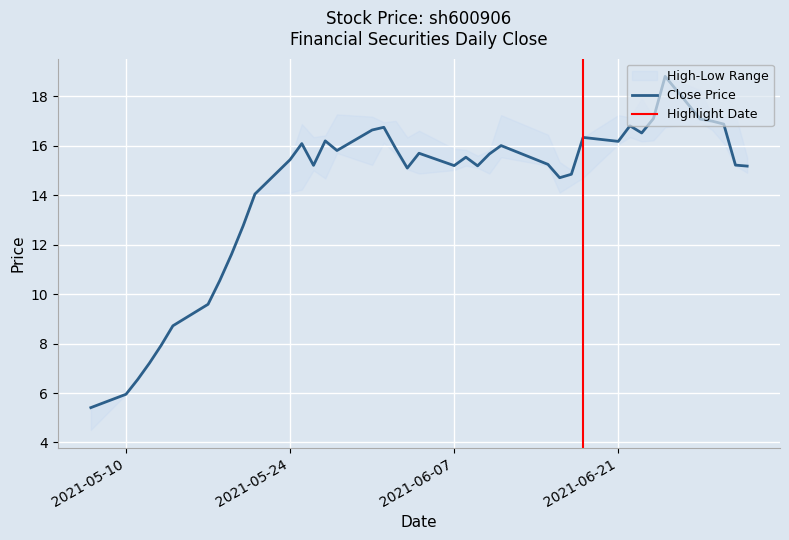

Is it true that ×î¸ß¼Û equals 4.5 at 2021-05-25?

False